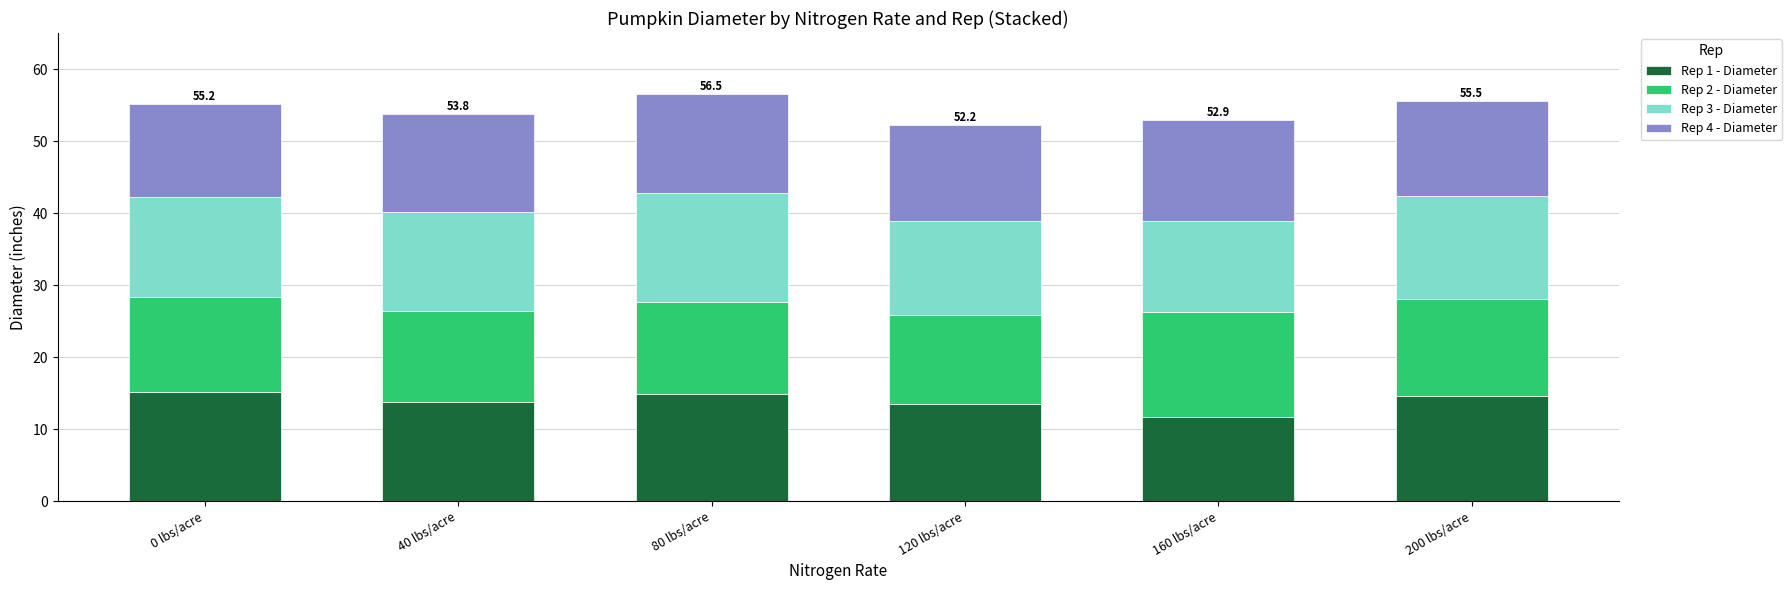

What is the total value across all series at 80 lbs/acre?

56.5